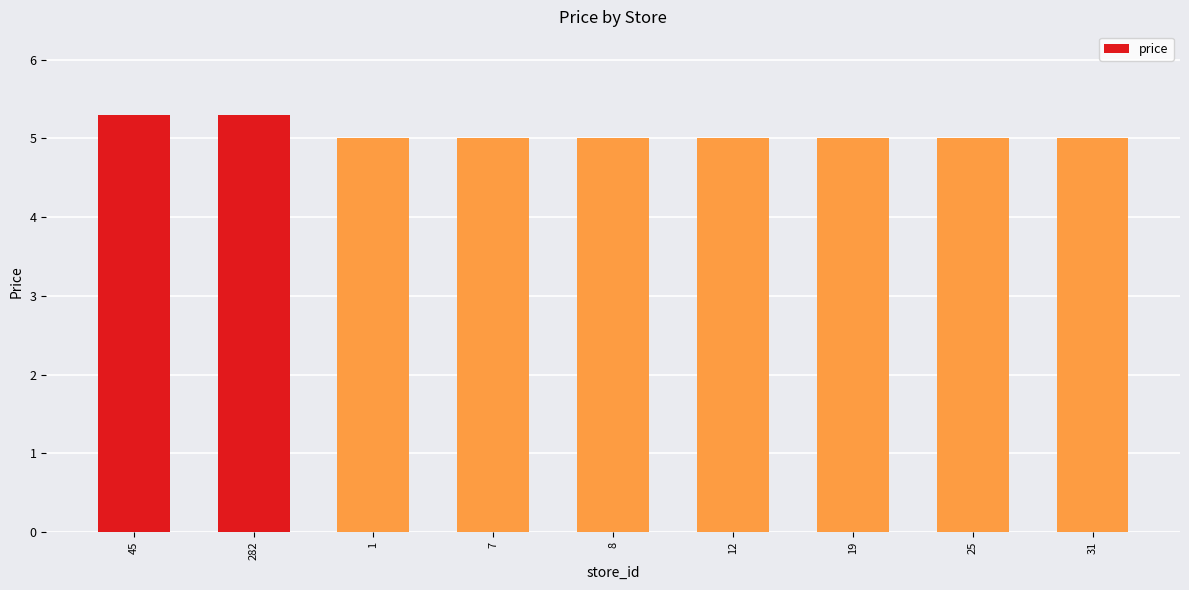

What is the label of the 5th bar from the left?

8